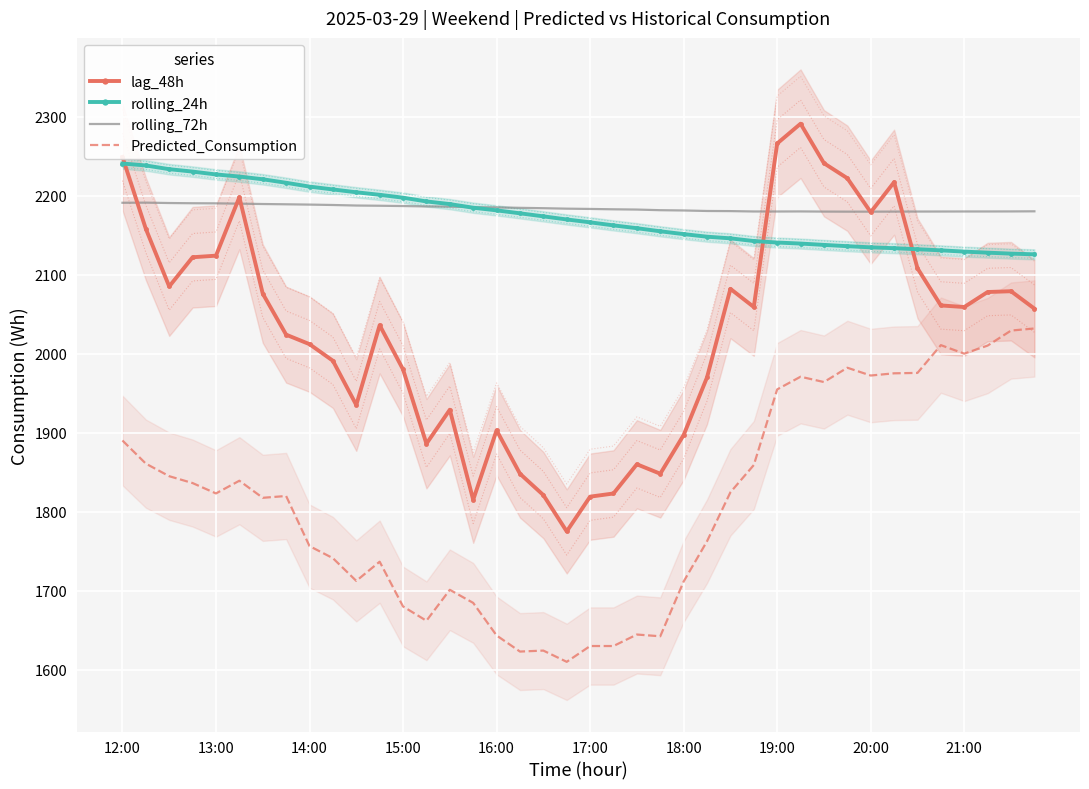

What is the difference between the second highest and second lowest values in the rolling_24h series?

111.6